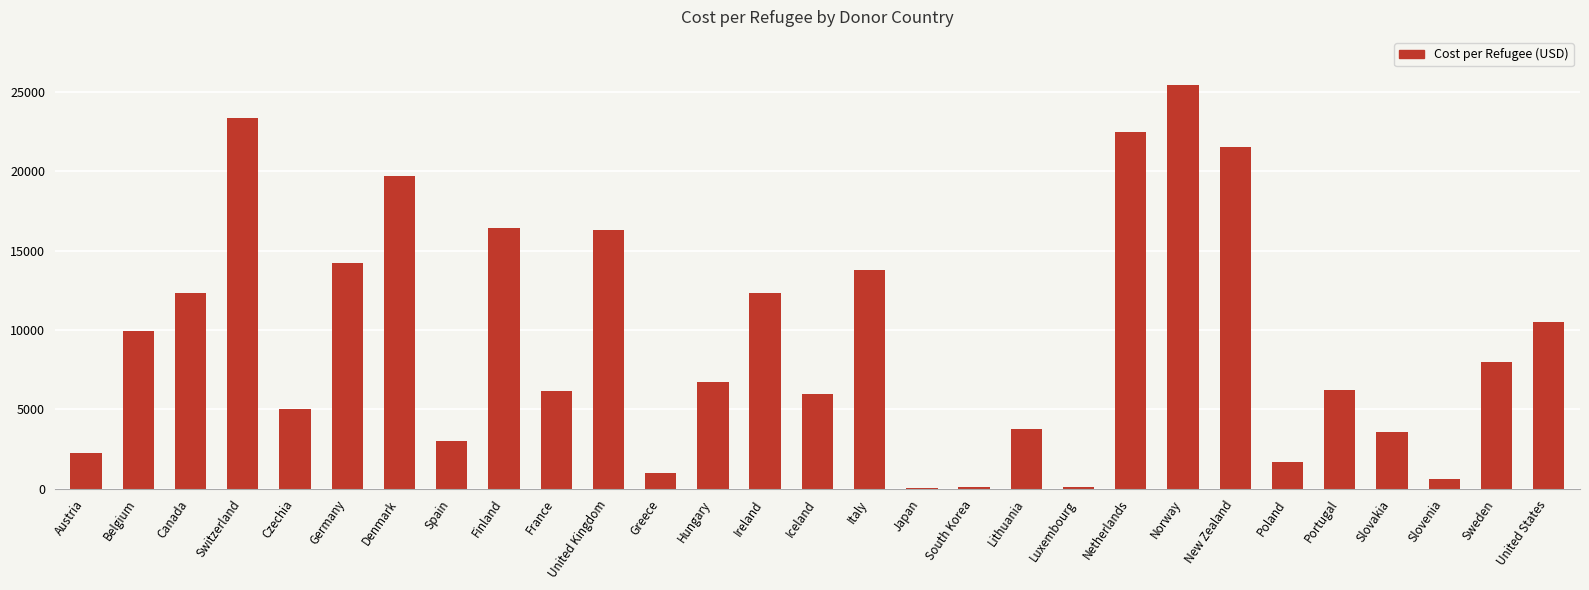

Are the bars grouped side by side (vs. stacked)?

No